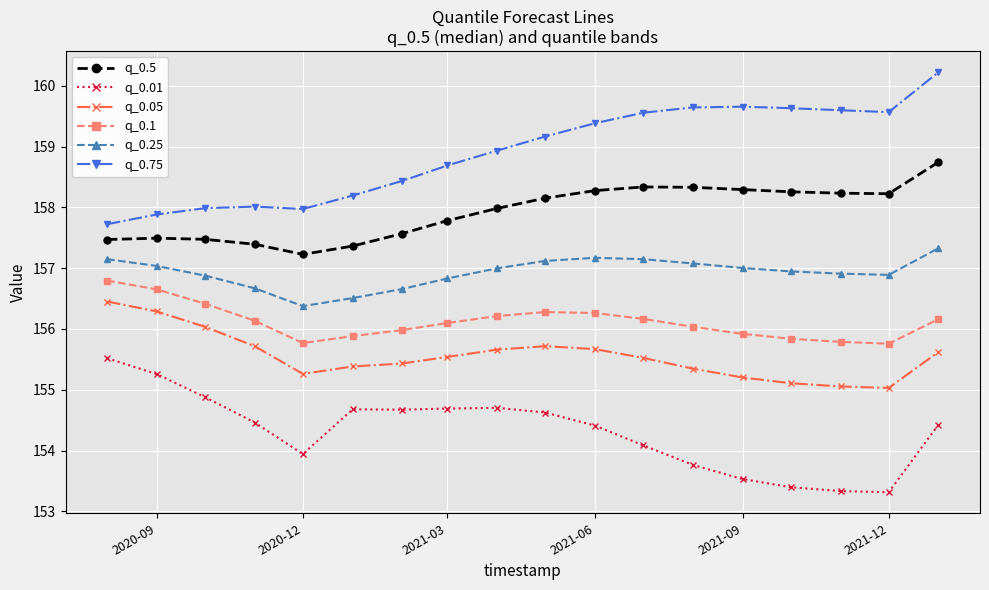

Rank the series by their maximum value, from lowest to highest.

q_0.01, q_0.05, q_0.1, q_0.25, q_0.5, q_0.75